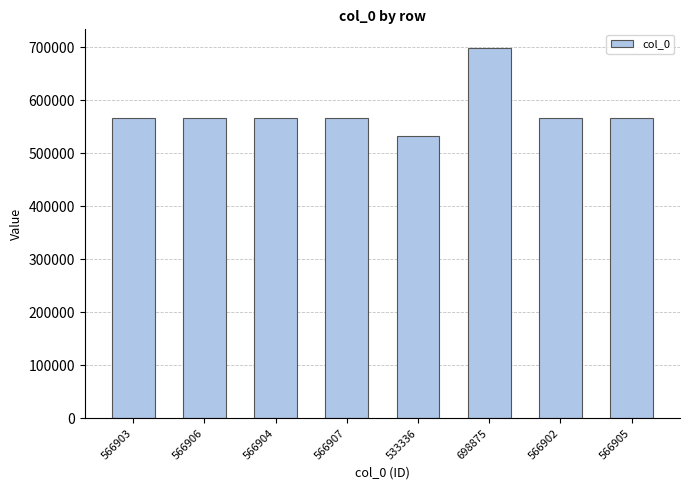

The chart shows a value of 566903 at 566903. True or false?

True